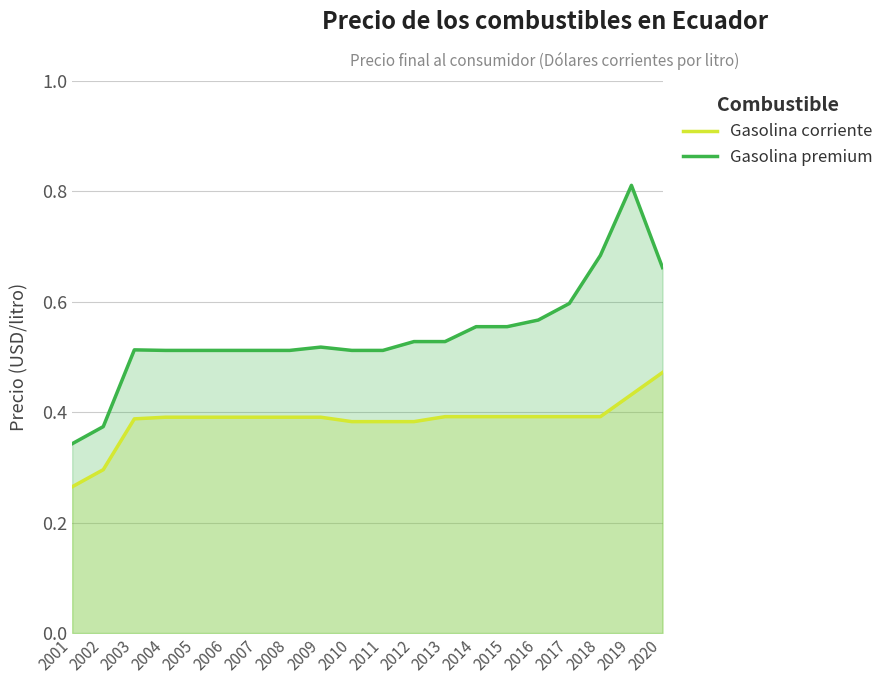

Reading left to right, list all the values displayed in this chart.

Gasolina corriente: 2001=0.3	2002=0.3	2003=0.4	2004=0.4	2005=0.4	2006=0.4	2007=0.4	2008=0.4	2009=0.4	2010=0.4	2011=0.4	2012=0.4	2013=0.4	2014=0.4	2015=0.4	2016=0.4	2017=0.4	2018=0.4	2019=0.4	2020=0.5
Gasolina premium: 2001=0.3	2002=0.4	2003=0.5	2004=0.5	2005=0.5	2006=0.5	2007=0.5	2008=0.5	2009=0.5	2010=0.5	2011=0.5	2012=0.5	2013=0.5	2014=0.6	2015=0.6	2016=0.6	2017=0.6	2018=0.7	2019=0.8	2020=0.7